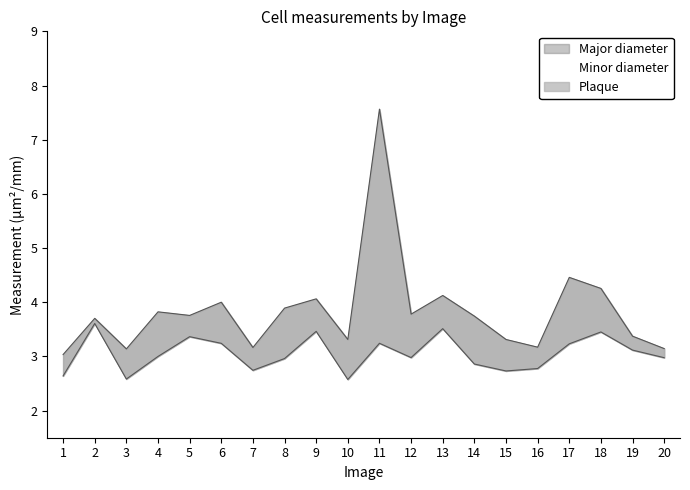

What is the difference between the highest and lowest values at 3?

0.6